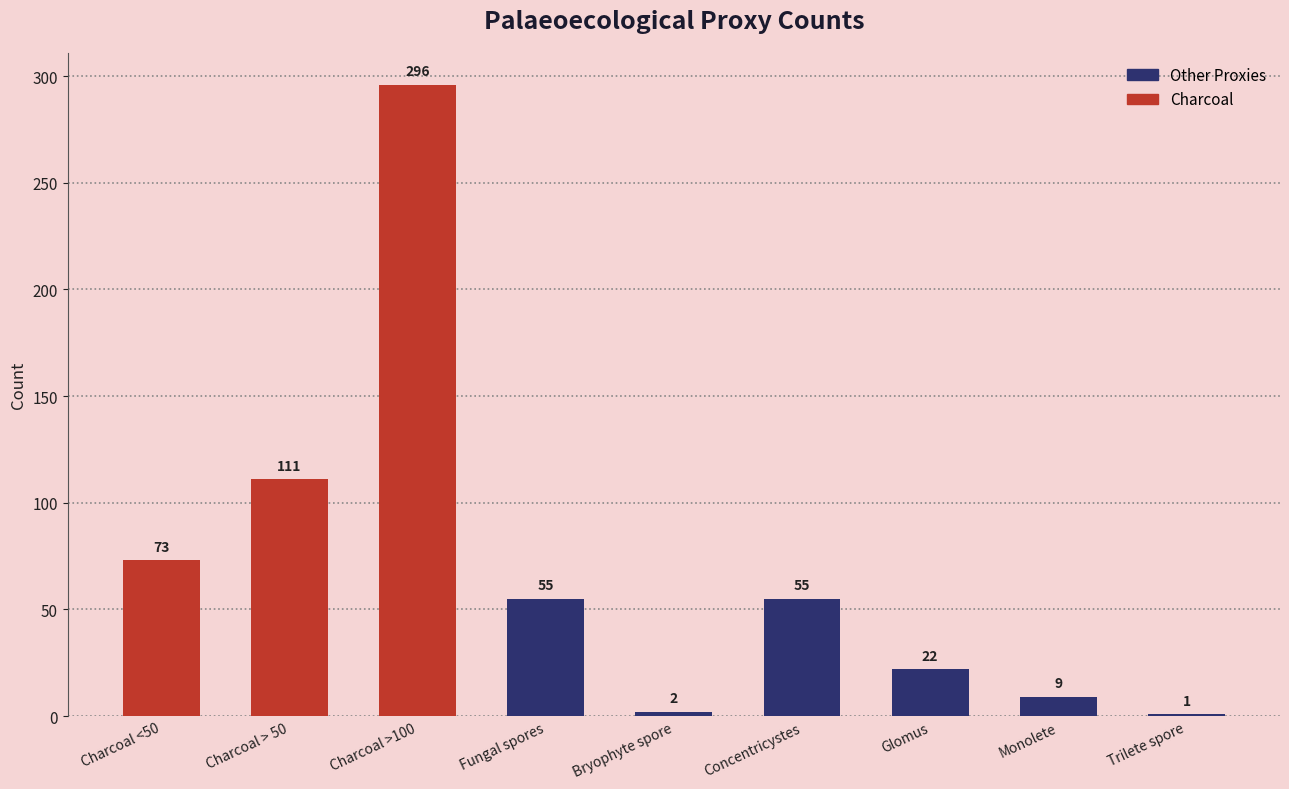

How many series are shown in this chart?

1